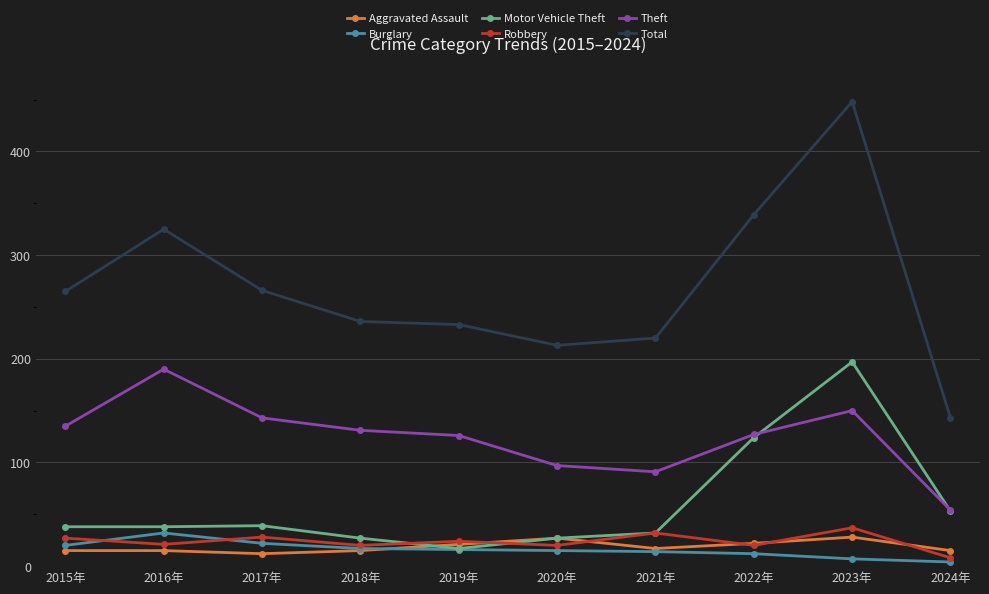

What position from the left is 2024年?

10